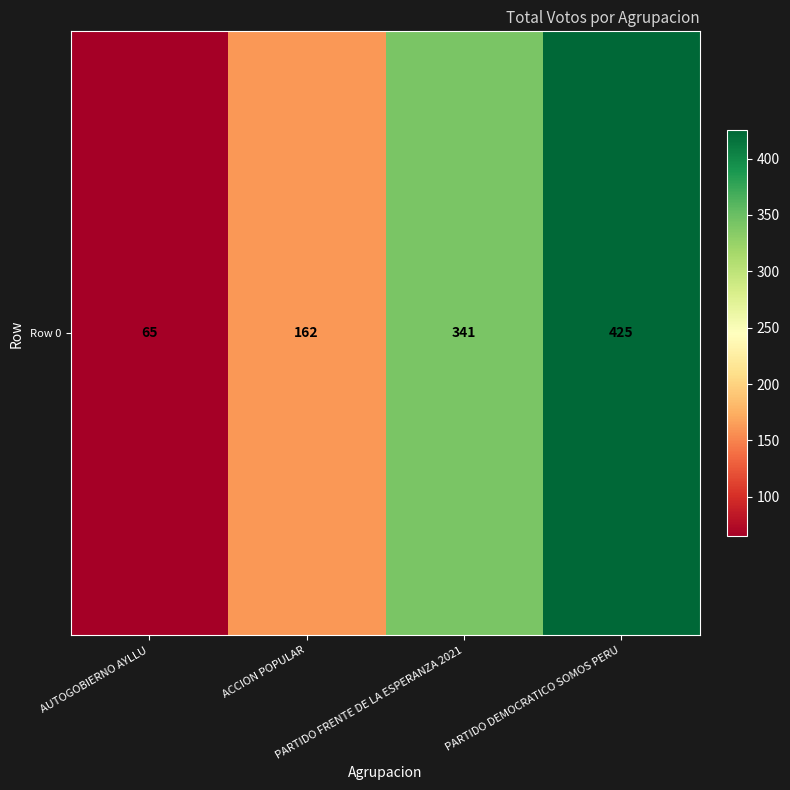

The chart shows a value of 162 at ACCION POPULAR. True or false?

True